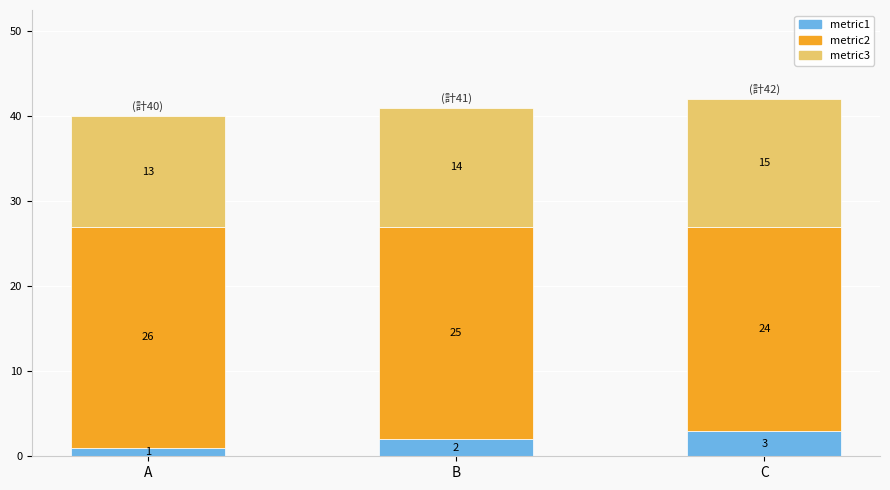

The metric1 series shows 2 at B. True or false?

True